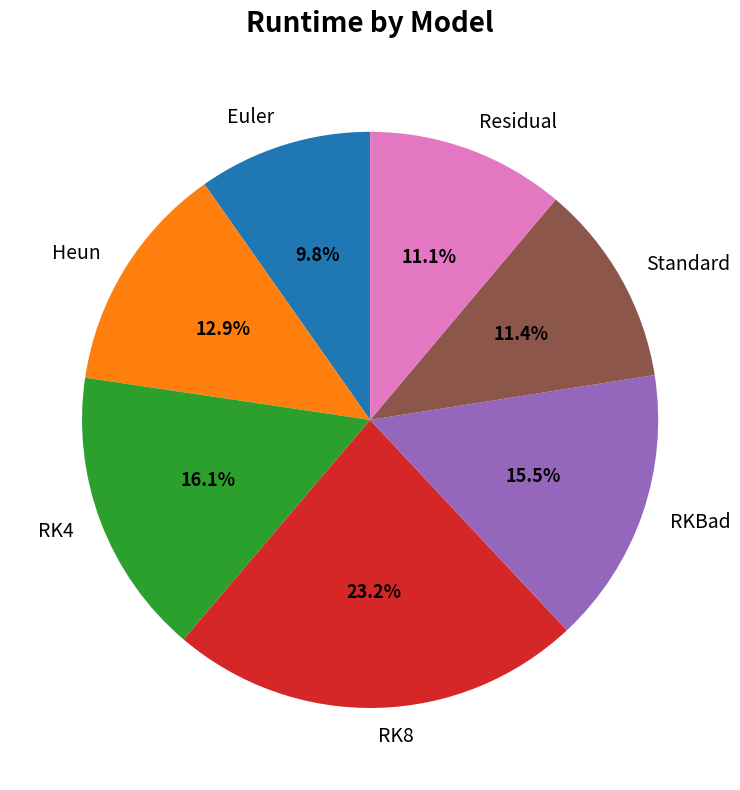

What percentage do Heun and RK8 together represent?

36.1%